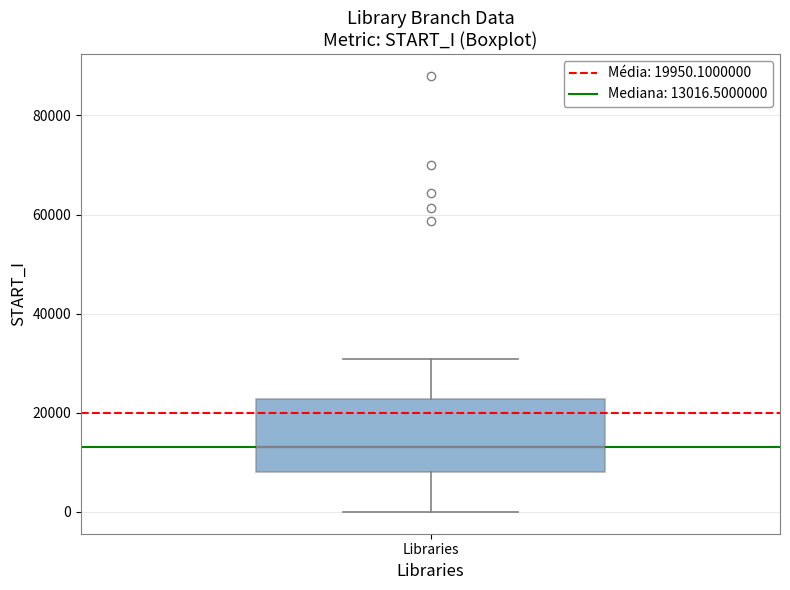

Read this box plot against the y-axis: the position of the median line, the range covered by the box, and the ends of both whiskers. The values are not printed on the chart, so give them approximately, as read against the axis.

median 14000, box 8000 to 22000, whiskers 0 to 30000